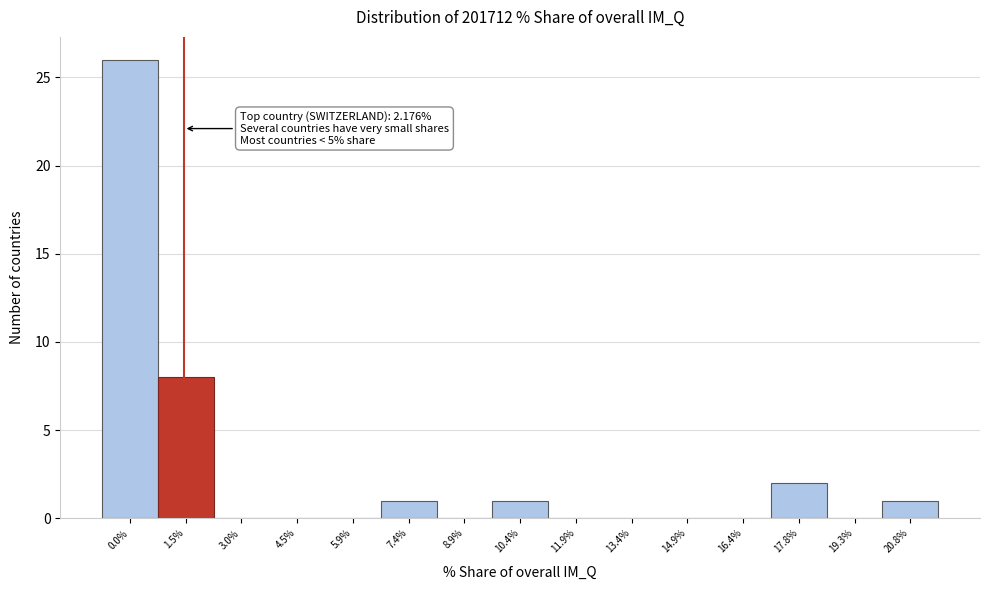

Reading left to right, transcribe all the data shown in this chart.

0.0%=26	1.5%=8	3.0%=0	4.5%=0	5.9%=0	7.4%=1	8.9%=0	10.4%=1	11.9%=0	13.4%=0	14.9%=0	16.4%=0	17.8%=2	19.3%=0	20.8%=1